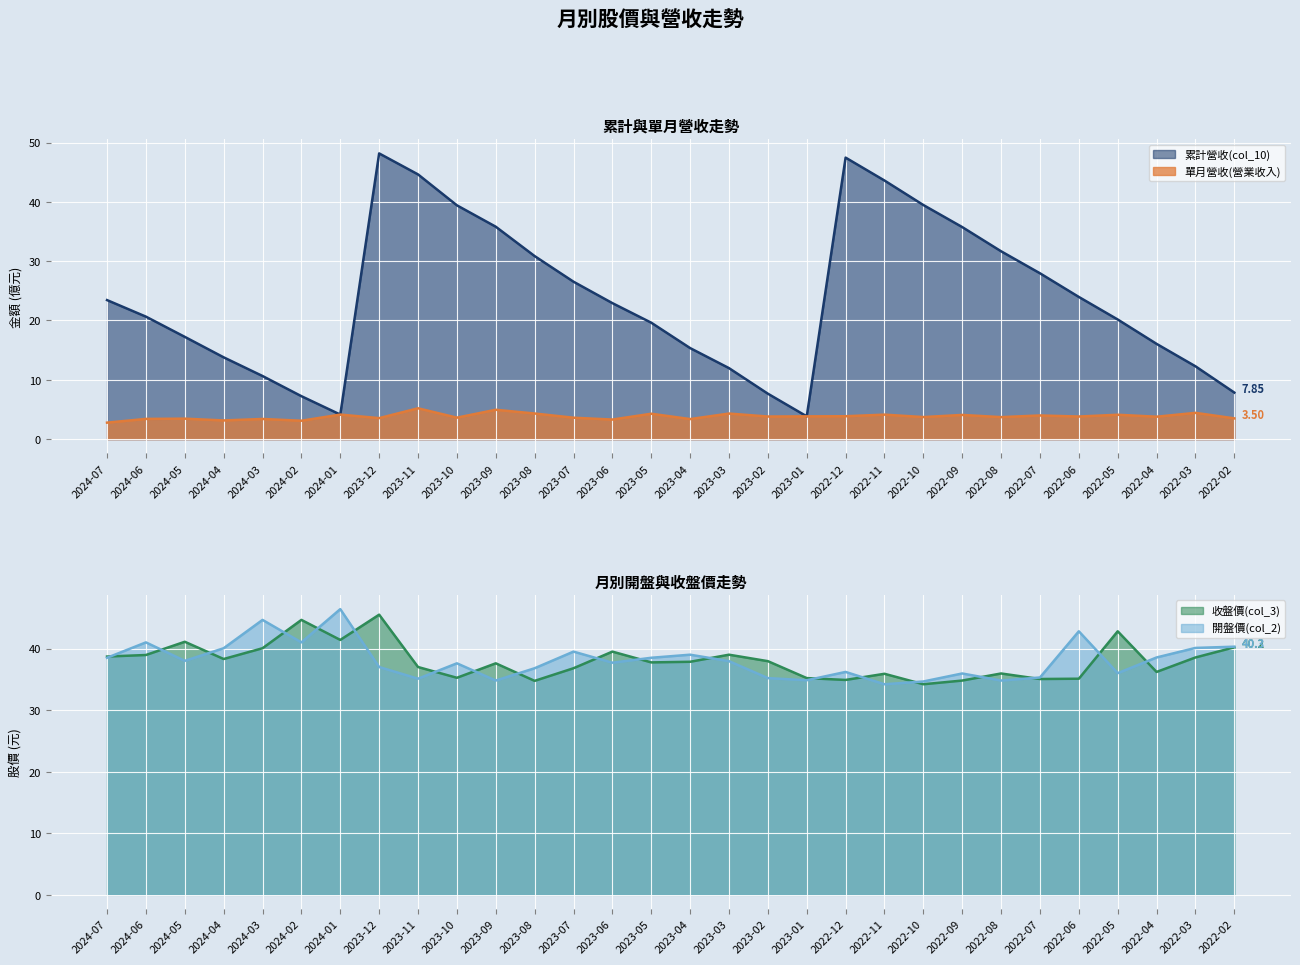

List the series in order of their peak value, highest first.

累計營收(col_10), 開盤價(col_2), 收盤價(col_3), 單月營收(營業收入)